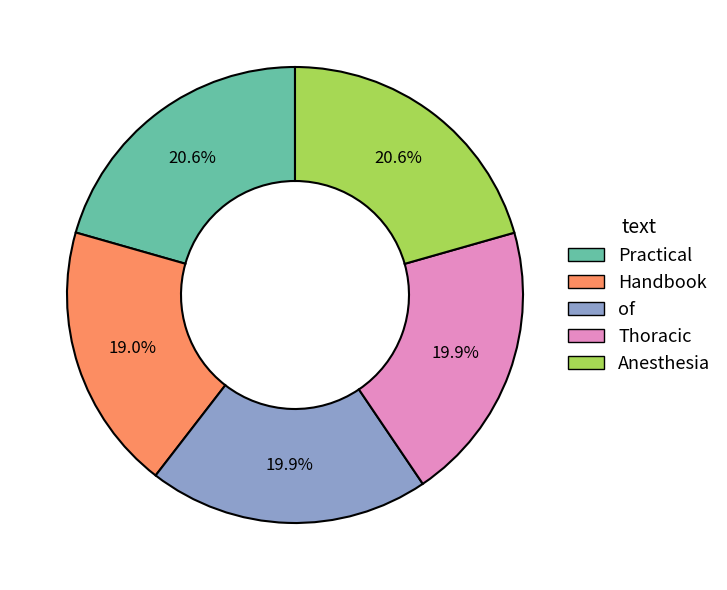

To the nearest percent, what is the combined percentage of of and Handbook?

39%